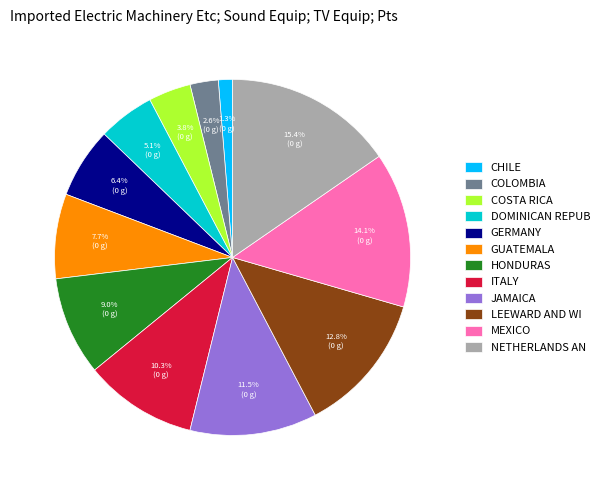

What percentage is NOT represented by CHILE?

98.7%